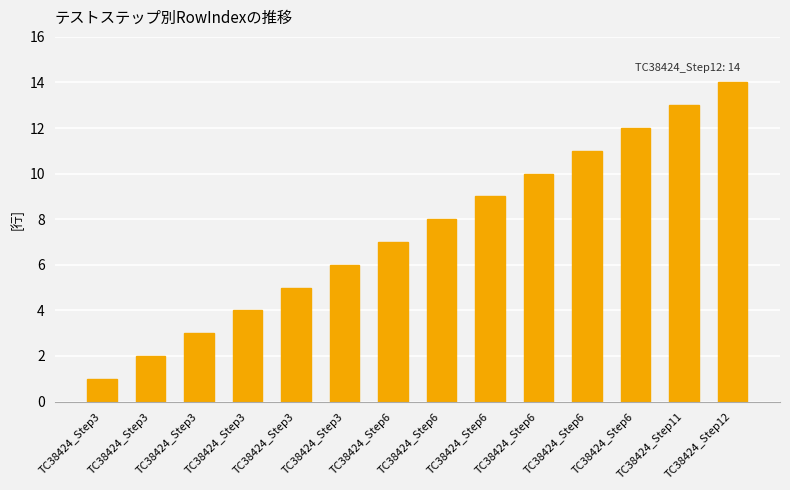

Reading left to right, transcribe all the data shown in this chart.

TC38424_Step3=1	TC38424_Step3=2	TC38424_Step3=3	TC38424_Step3=4	TC38424_Step3=5	TC38424_Step3=6	TC38424_Step6=7	TC38424_Step6=8	TC38424_Step6=9	TC38424_Step6=10	TC38424_Step6=11	TC38424_Step6=12	TC38424_Step11=13	TC38424_Step12=14